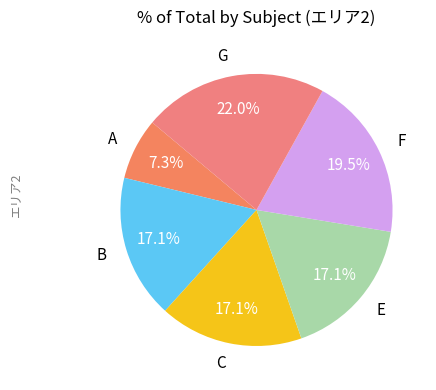

To the nearest percent, what portion does E represent?

17%